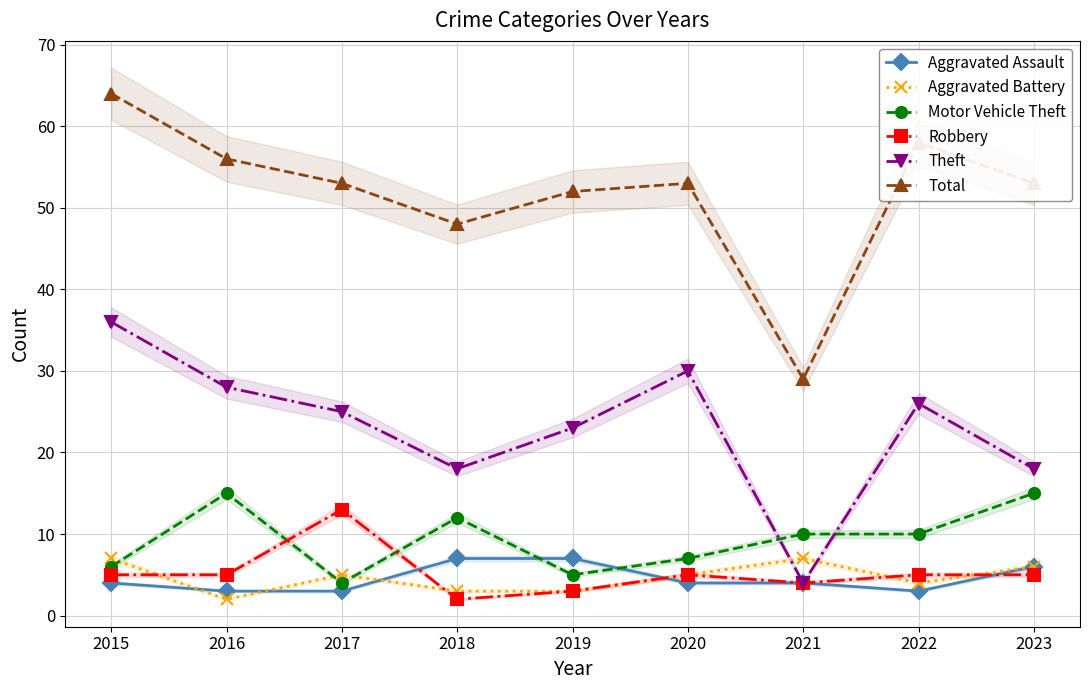

Which series changed the most between 2019 and 2020?

Theft